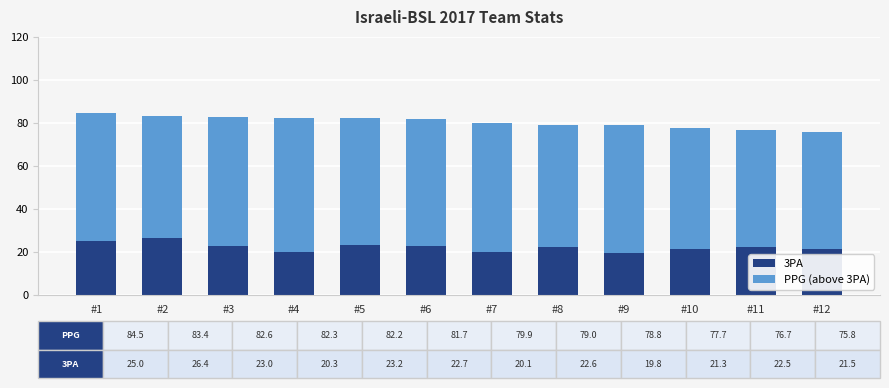

What is the maximum value for 3PA?

26.4